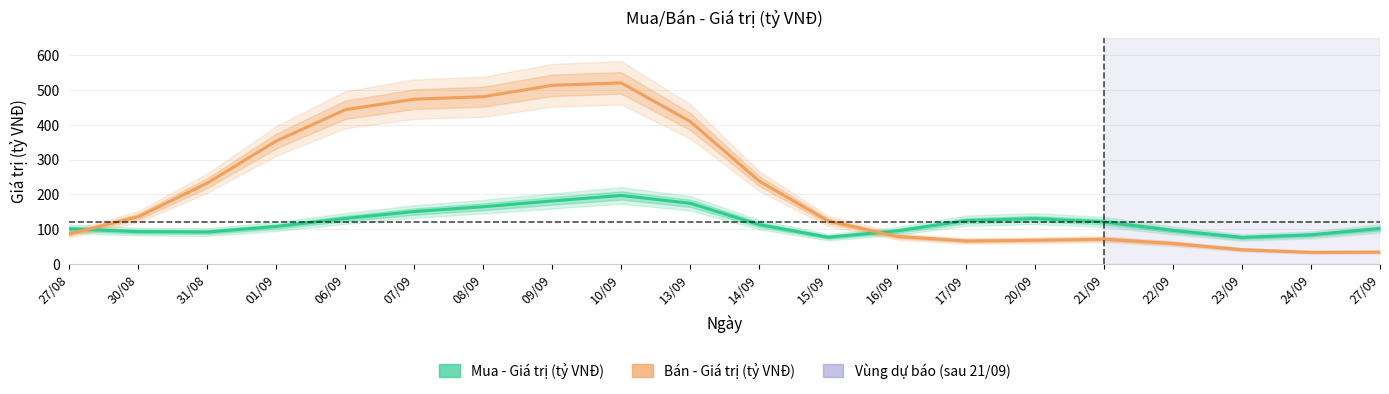

What is the spread (max minus min) of values at 08/09?

316.0